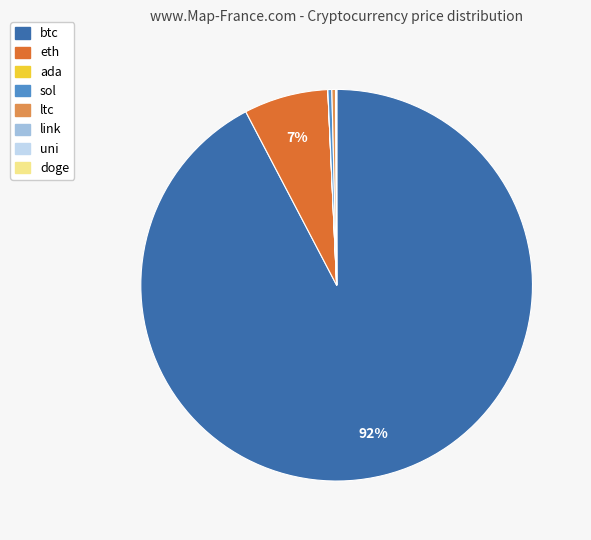

Which slice represents more than half of the pie?

btc